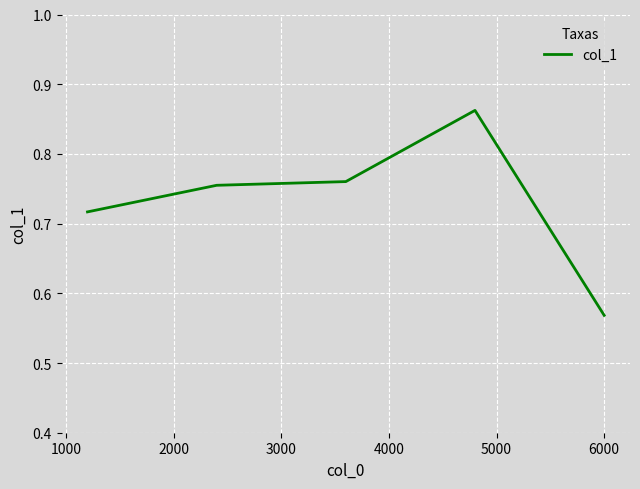

How many values are between 0 and 1?

5